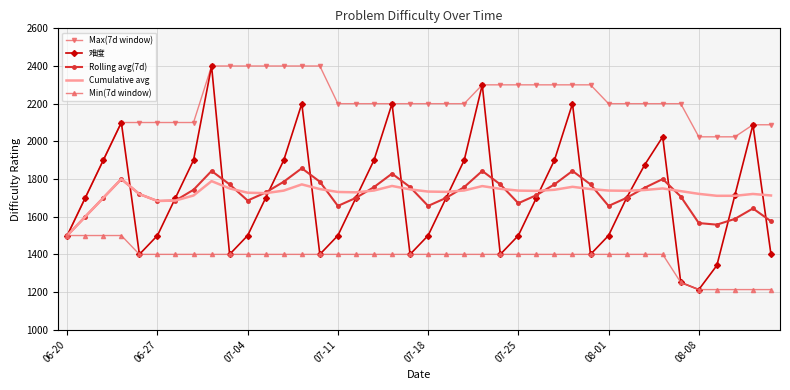

Which series has the largest range (max minus min)?

难度